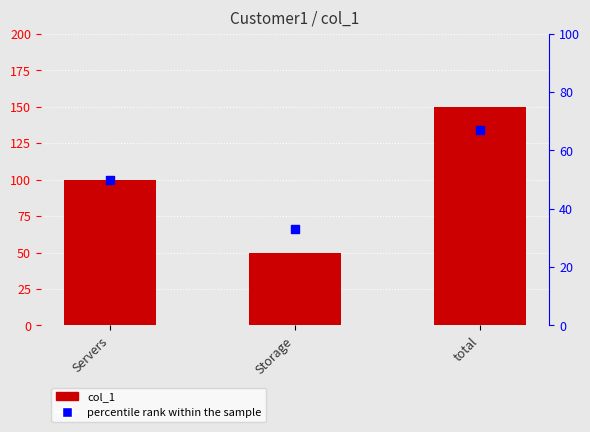

What is the total value across all series at Servers?

150